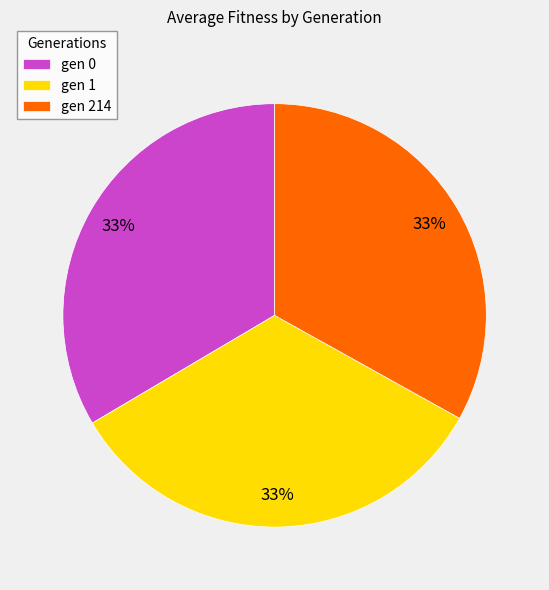

Approximately how many times larger is the value at gen 0 compared to gen 1?

1.0